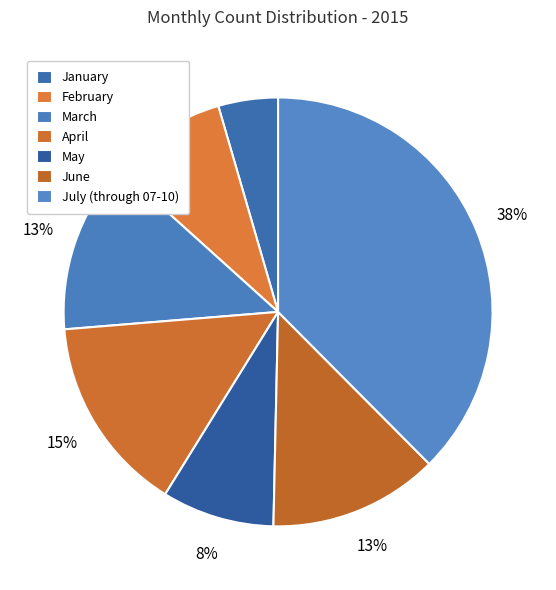

Count the number of slices in the pie.

7